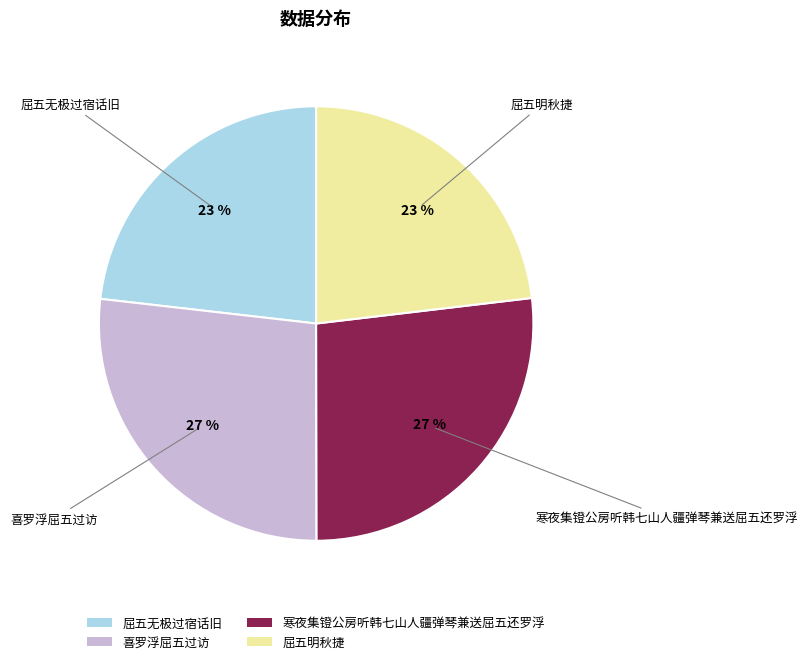

Is the sum of 喜罗浮屈五过访 and 寒夜集镫公房听韩七山人疆弹琴兼送屈五还罗浮 greater than half?

Yes